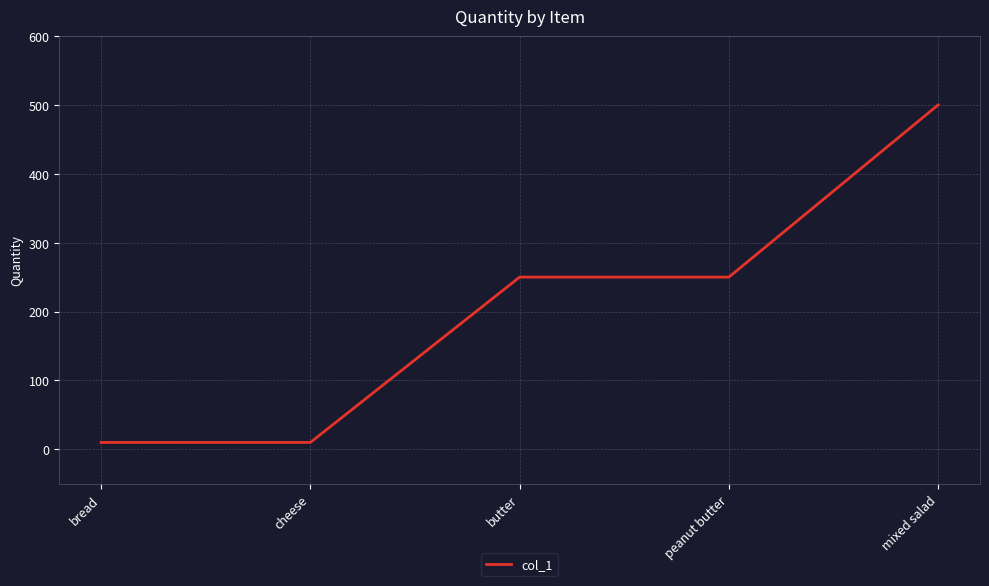

What position from the left is cheese?

2